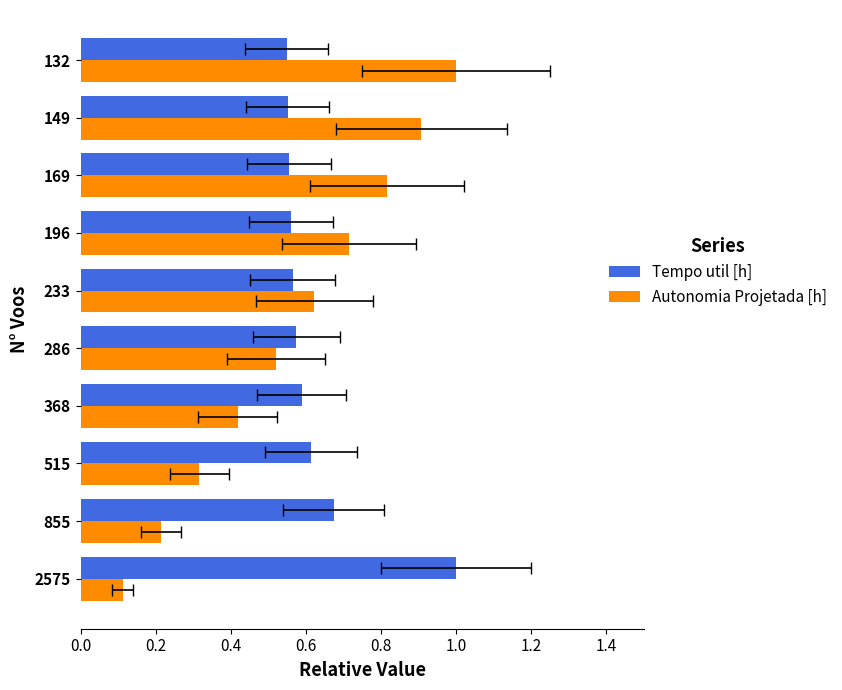

What is the lowest value of the Autonomia Projetada [h] series?

0.1